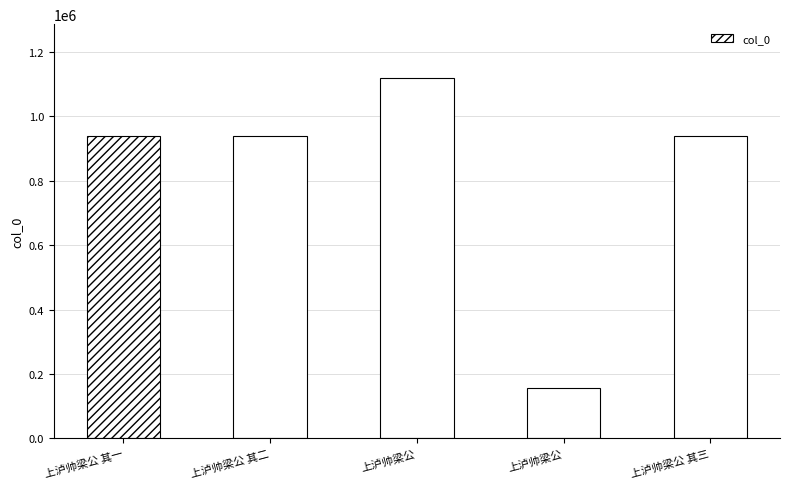

True or false: the data shows 1457527 at 上泸帅梁公.

False